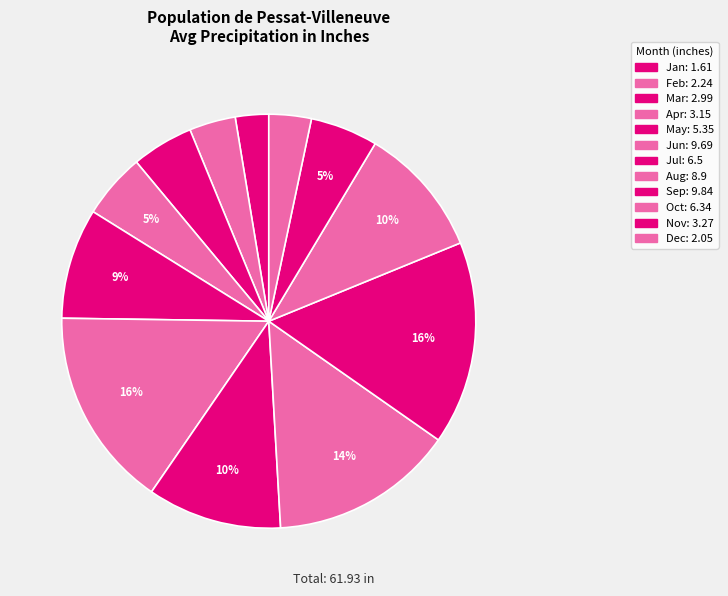

Which slice is the smallest?

Jan